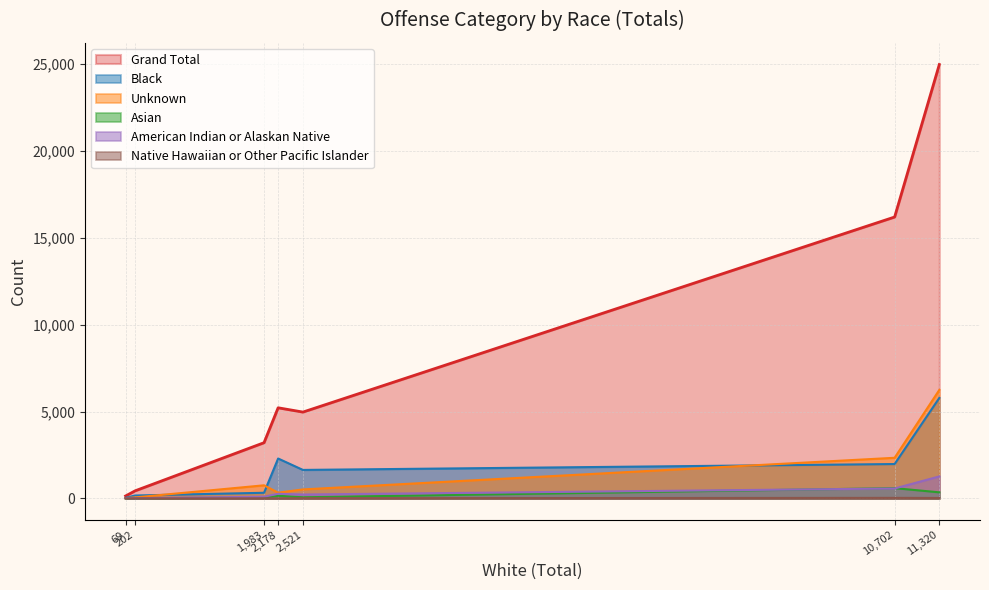

At which category does Unknown reach its first local peak?

1,983